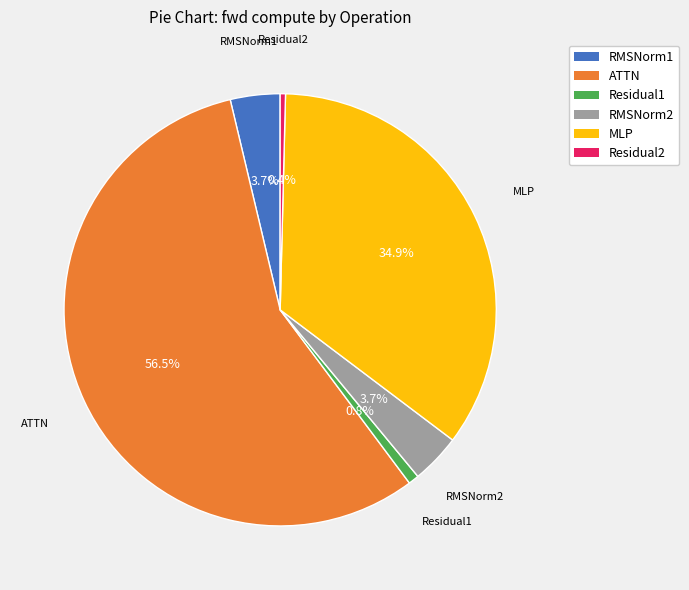

Do Residual1 and RMSNorm2 together represent more than half of the pie?

No